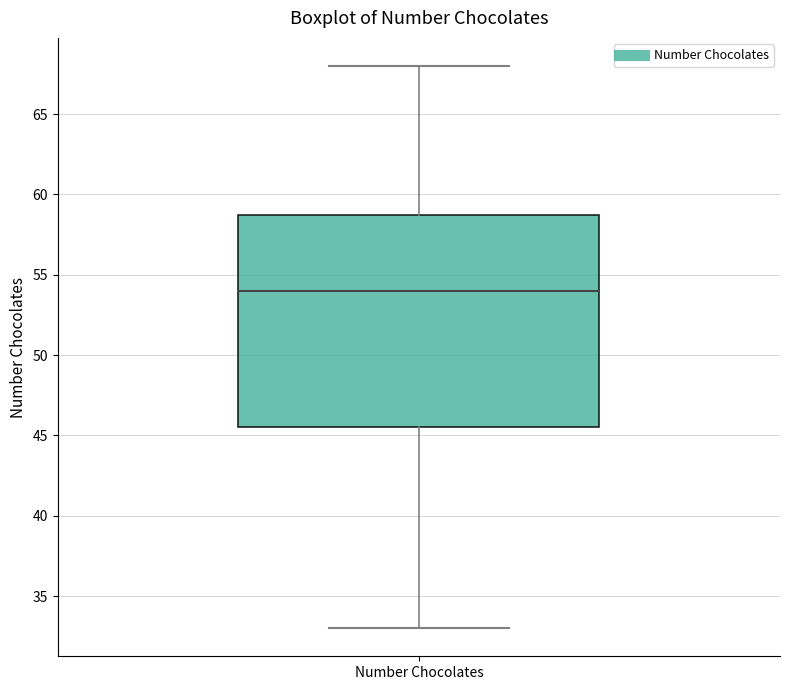

Read this box plot against the y-axis: the position of the median line, the range covered by the box, and the ends of both whiskers. The values are not printed on the chart, so give them approximately, as read against the axis.

median 54.0, box 45.5 to 59.0, whiskers 33.0 to 68.0